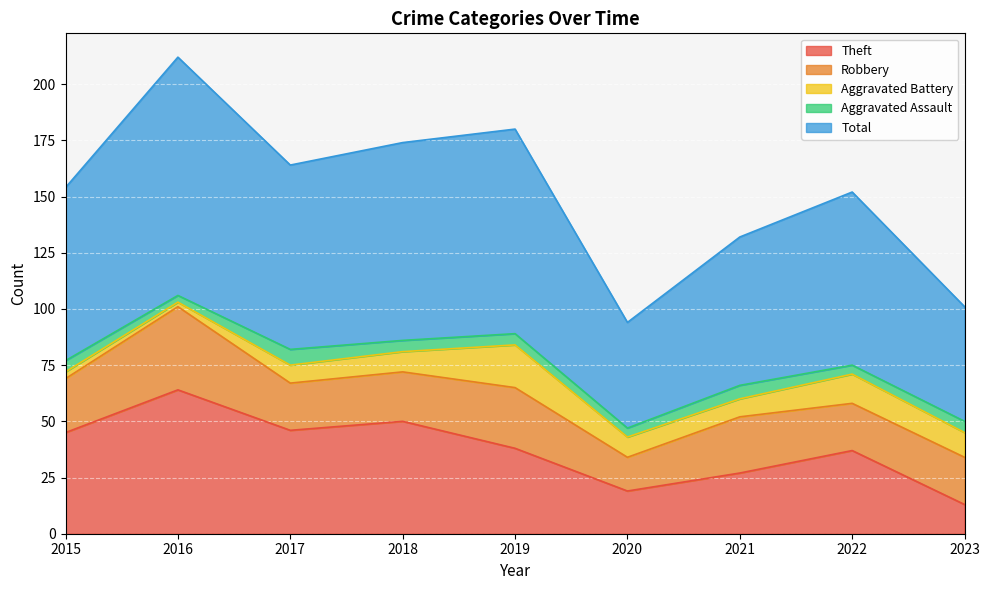

How many lines are shown in the chart?

5